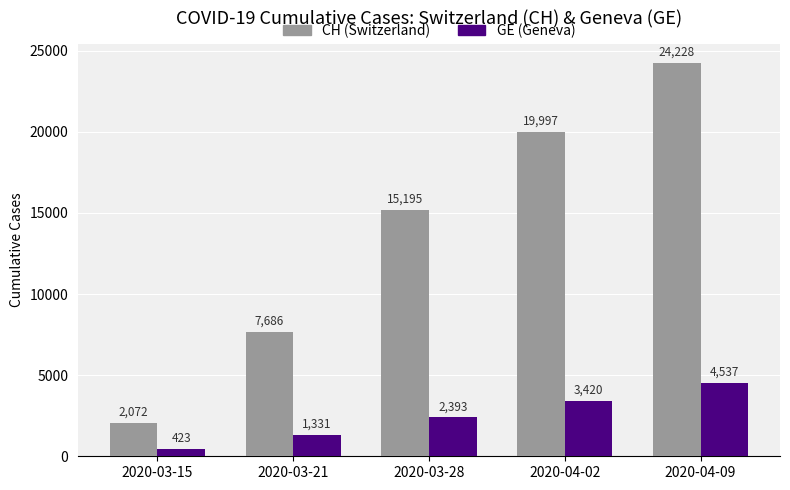

What is the total value across all series at 2020-04-02?

23417